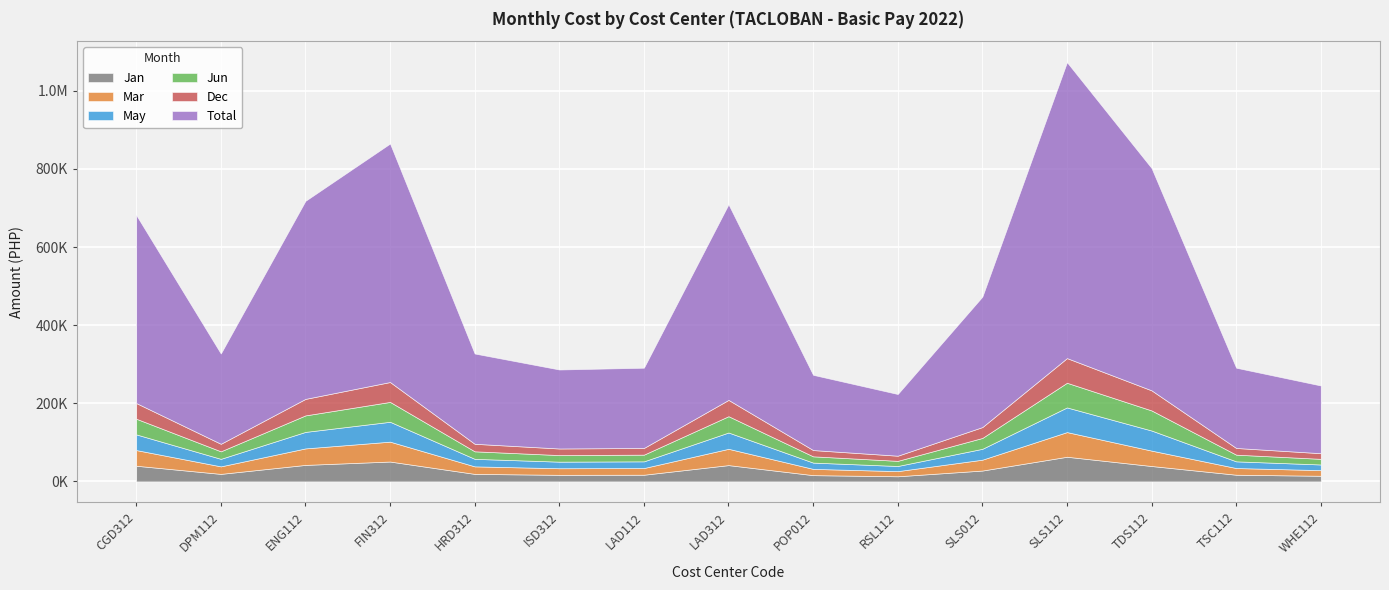

At which category is the sum across all series the highest?

SLS112